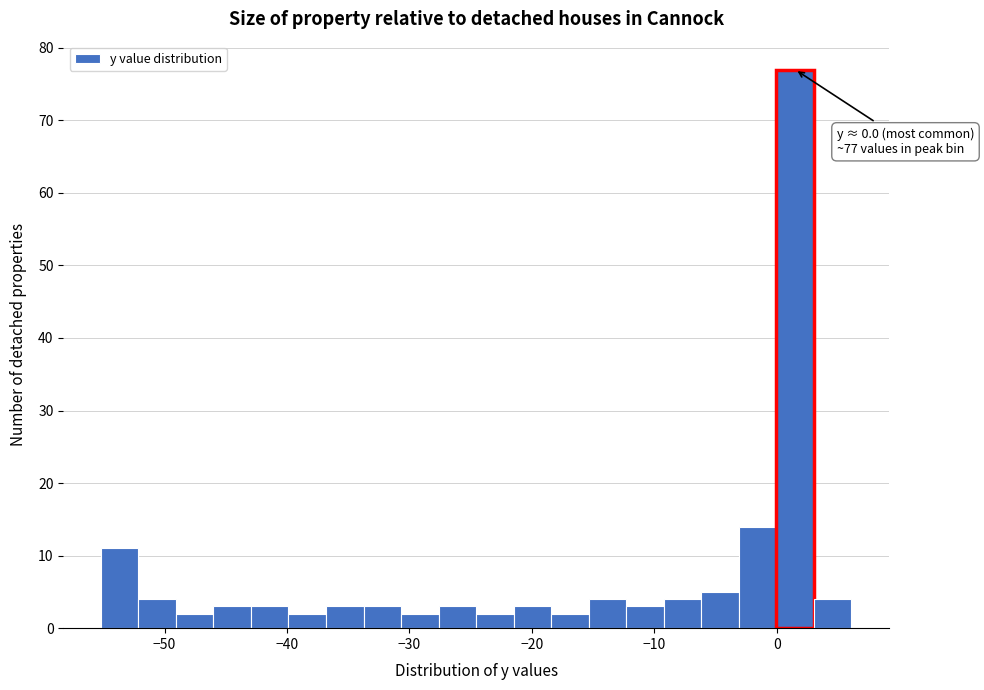

Around what value on the x-axis is the tallest bar? Give the approximate position of its centre, as read against the axis.

2